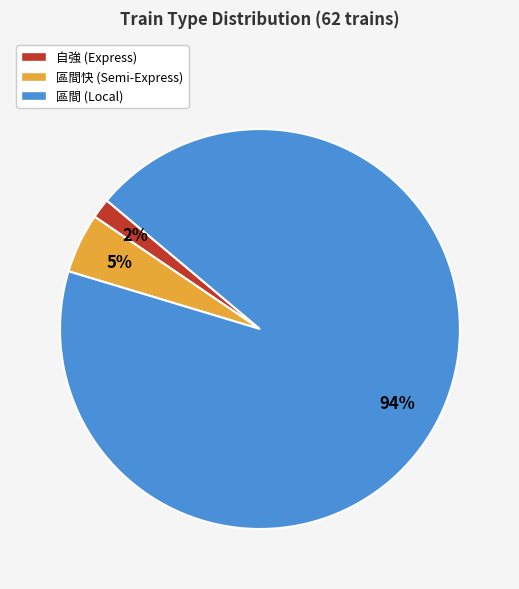

Which has a higher value, 自強 (Express) or 區間 (Local)?

區間 (Local)